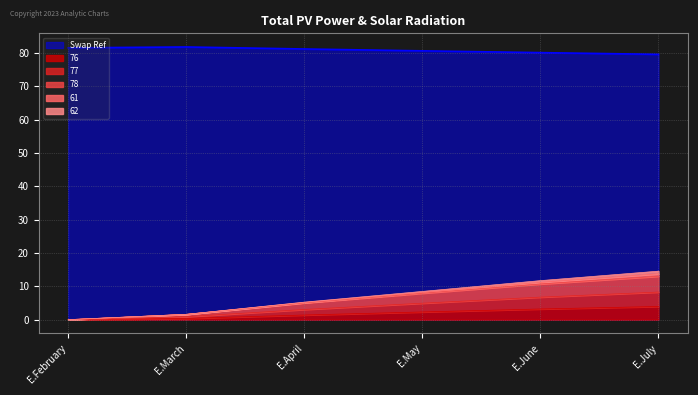

True or false: E.March and E.July intersect in this chart.

True